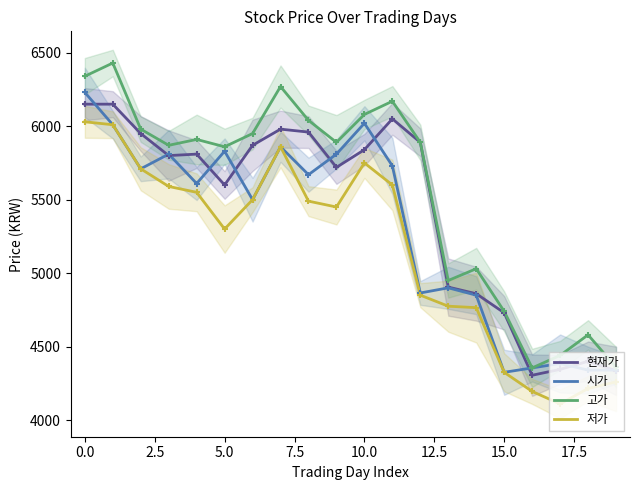

Which series has the widest spread of Y values?

고가